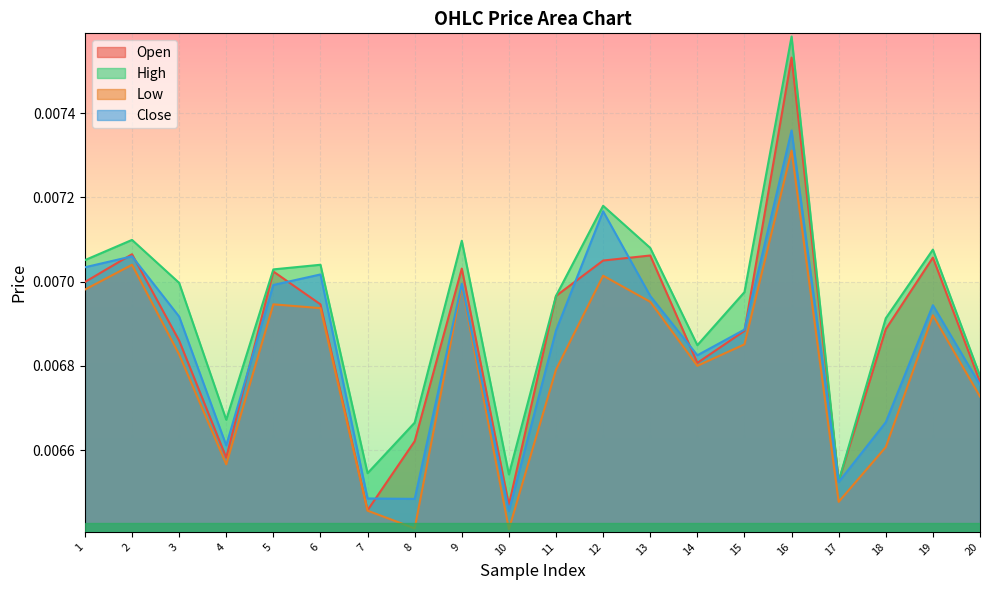

List the series in order of their peak value, highest first.

High, Open, Close, Low